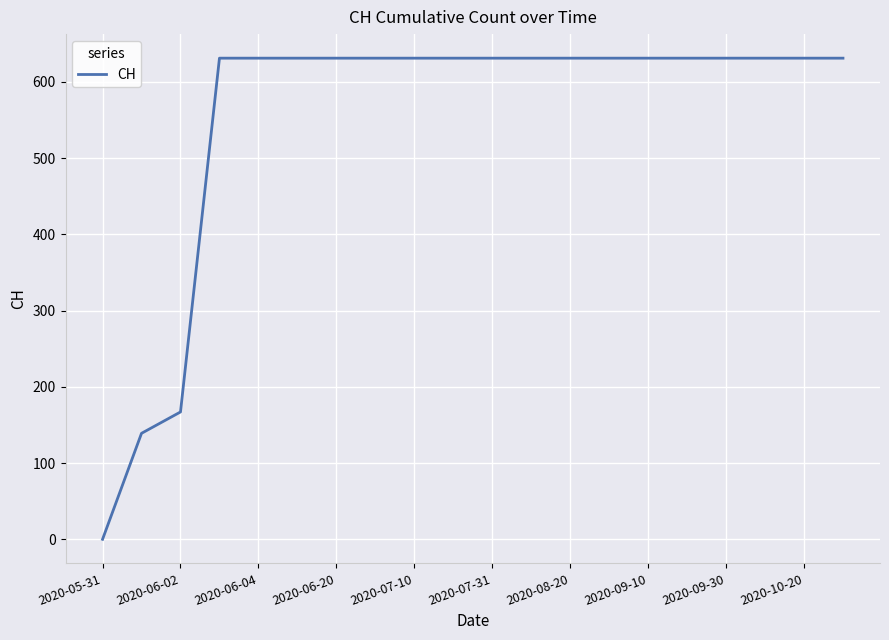

What is the greatest value displayed?

631